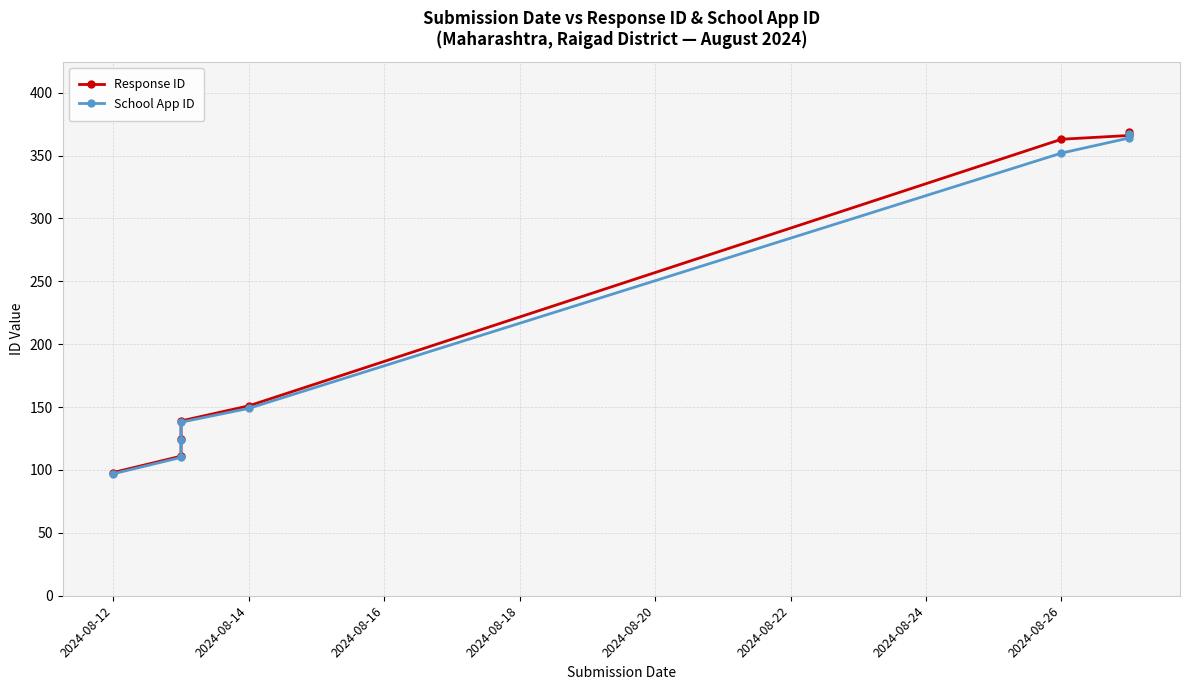

Does the chart have visible grid lines?

Yes